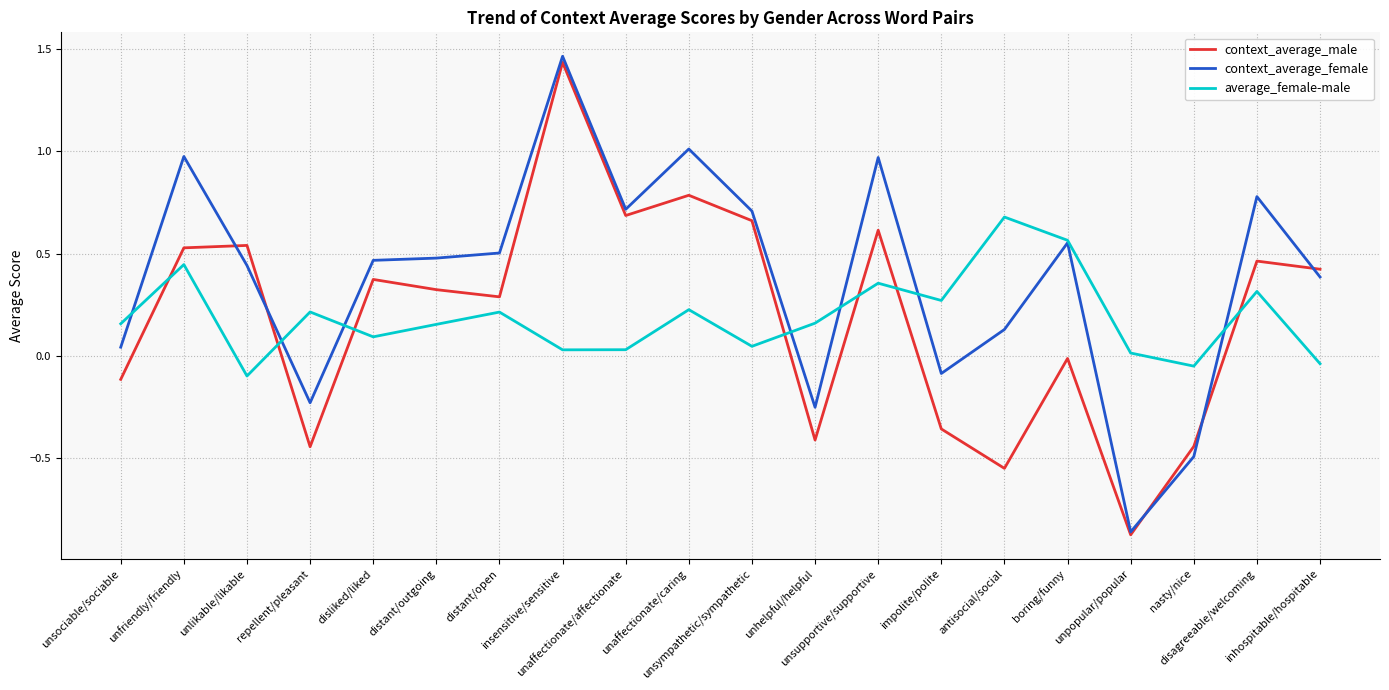

At which label does average_female-male reach its minimum?

unlikable/likable